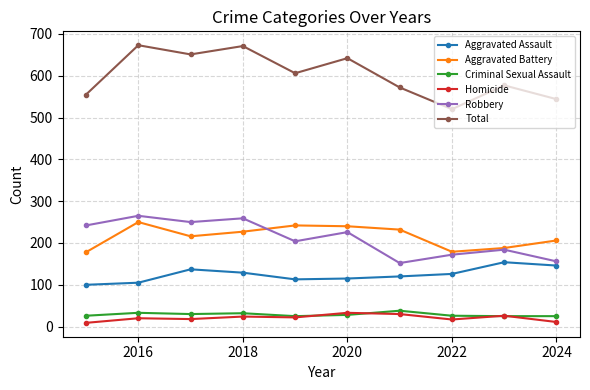

What is the greatest value displayed?

673